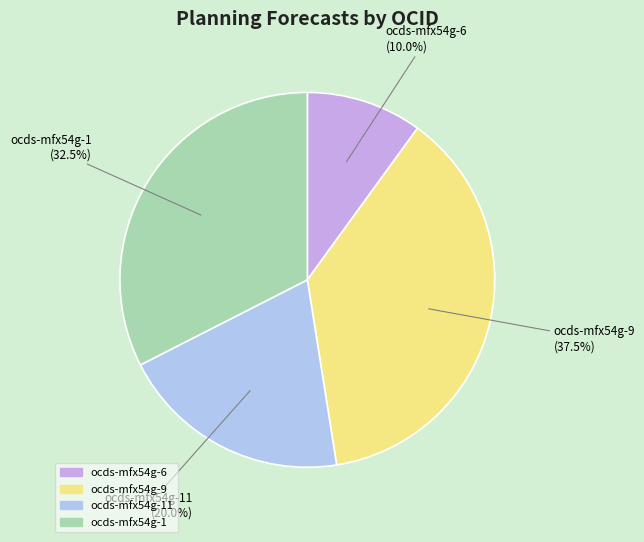

Count the number of slices in the pie.

4